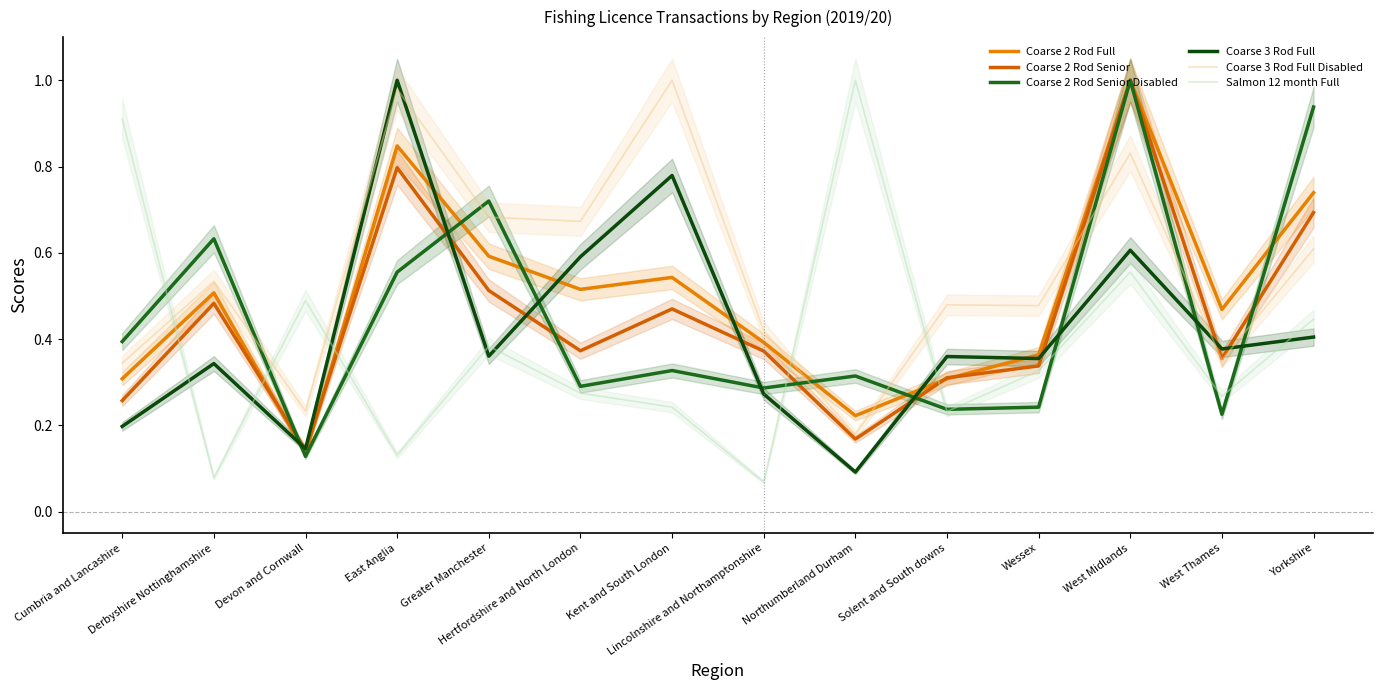

Where do Coarse 3 Rod Full Disabled and Salmon 12 month Full first cross each other?

Cumbria and Lancashire and Derbyshire Nottinghamshire